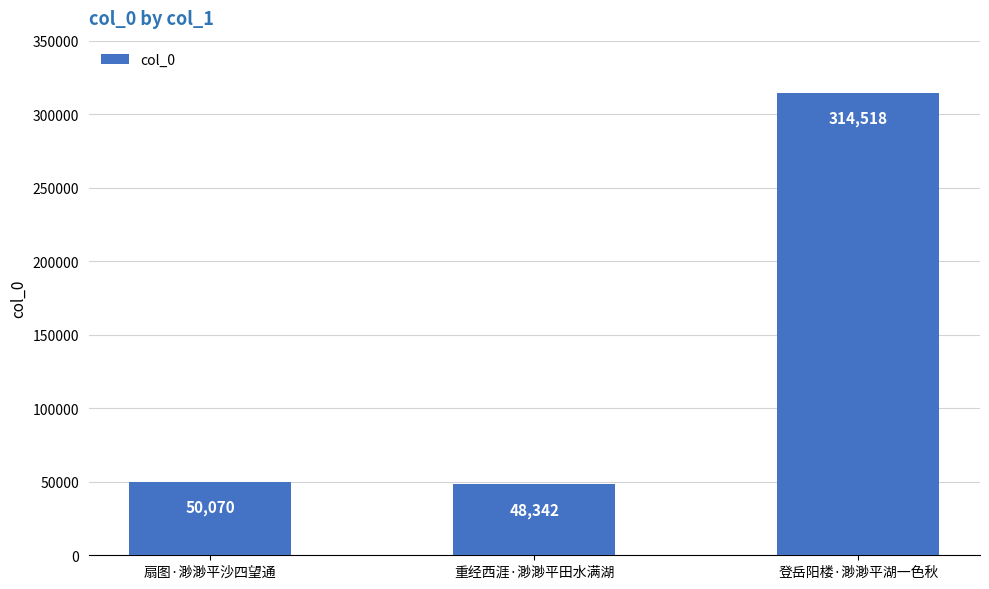

Are the bars grouped side by side (vs. stacked)?

No